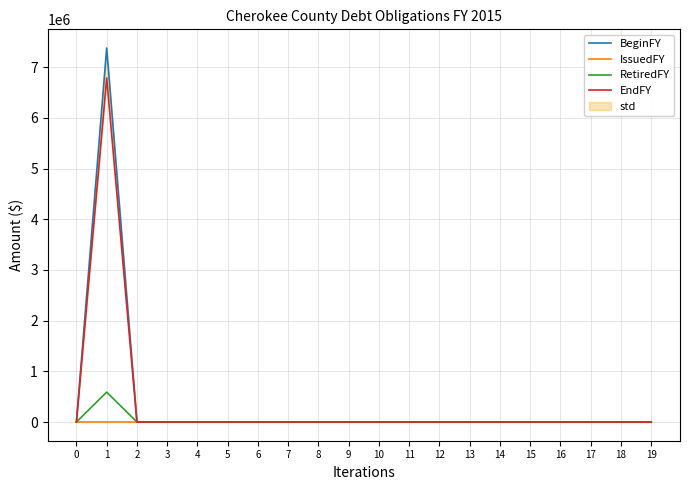

In EndFY, how many points are higher than both neighbors (excluding endpoints)?

1